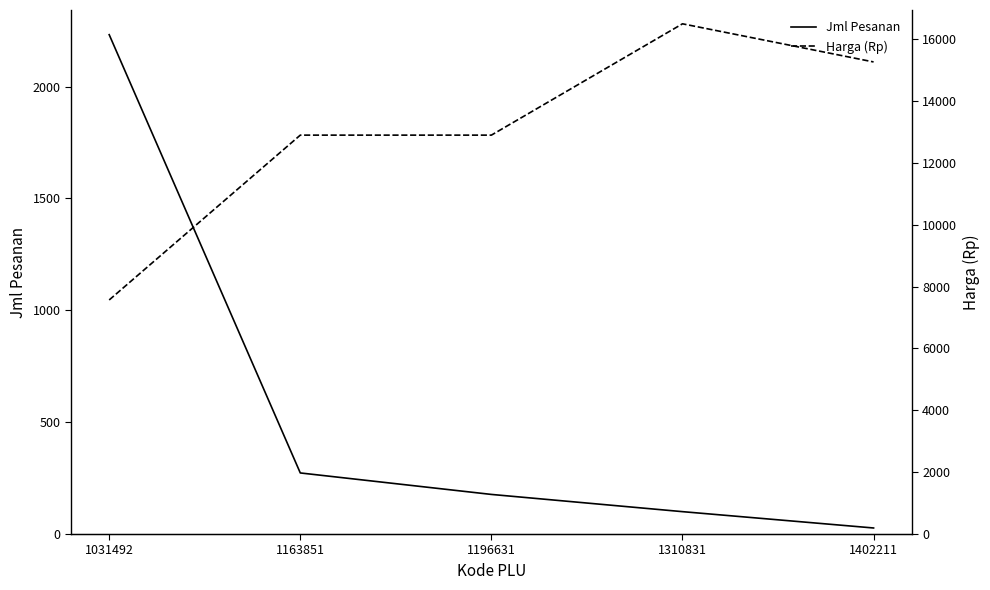

Reading right to left, transcribe all the data shown in this chart.

Jml Pesanan: 27.0	100.0	177.0	273.0	2232.0
Harga (Rp): 15266.7	16500.0	12900.0	12900.0	7569.4